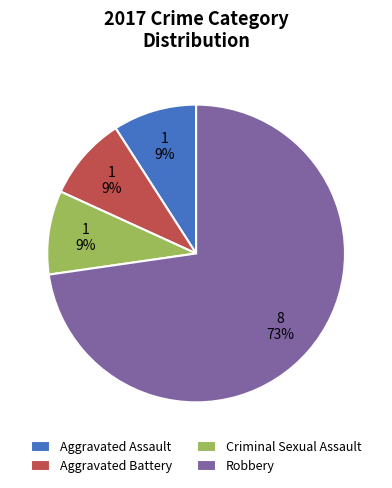

Approximately how many times larger is the value at Aggravated Assault compared to Robbery?

0.1